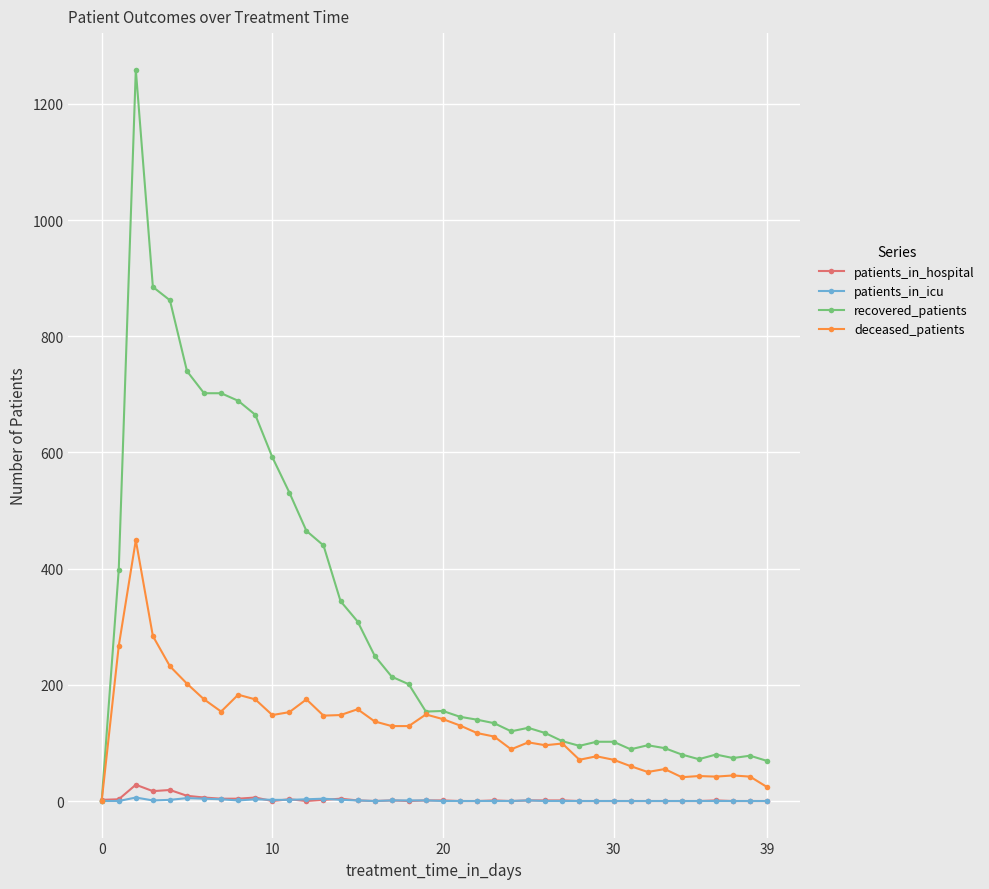

What is the maximum value shown in the chart?

1259